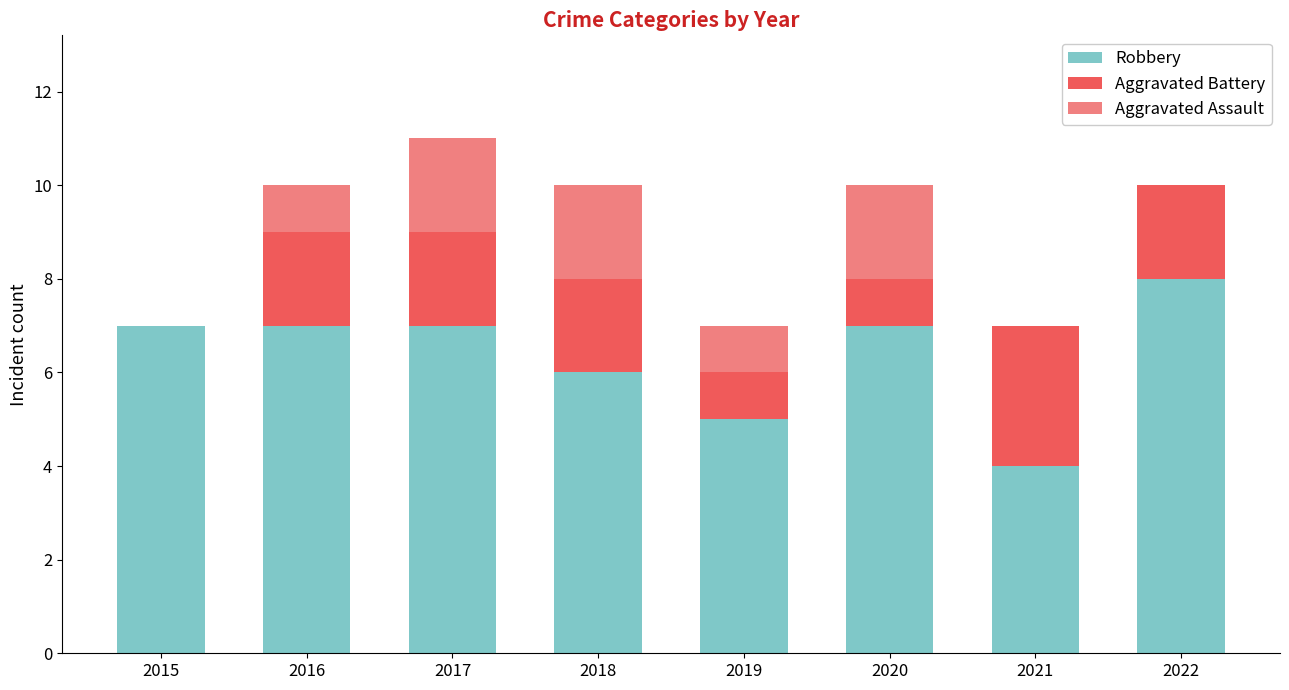

What is the total value across all series at 2019?

7